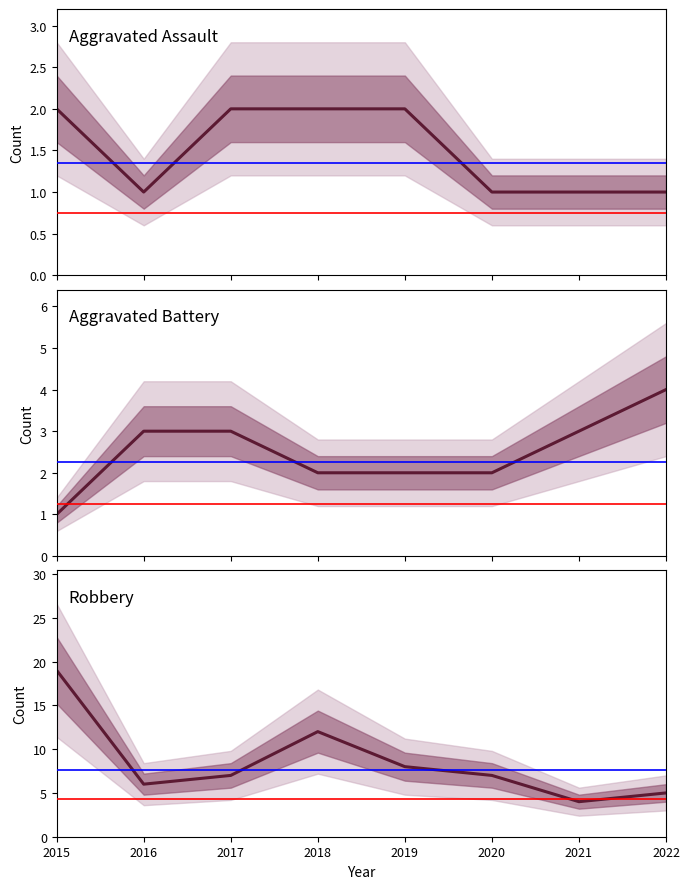

What is the difference between the maximum and minimum values in the Aggravated Battery series?

3